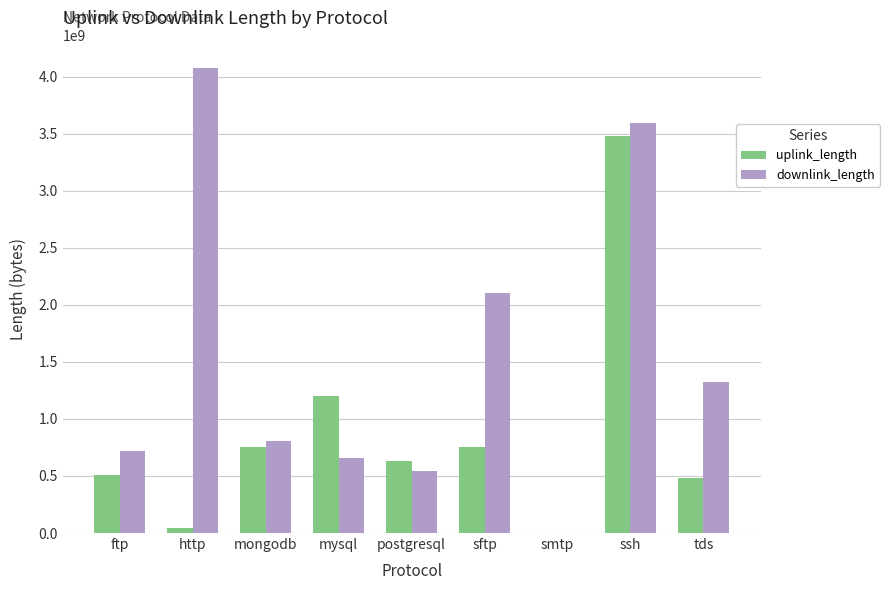

Which series has the largest range (max minus min)?

downlink_length